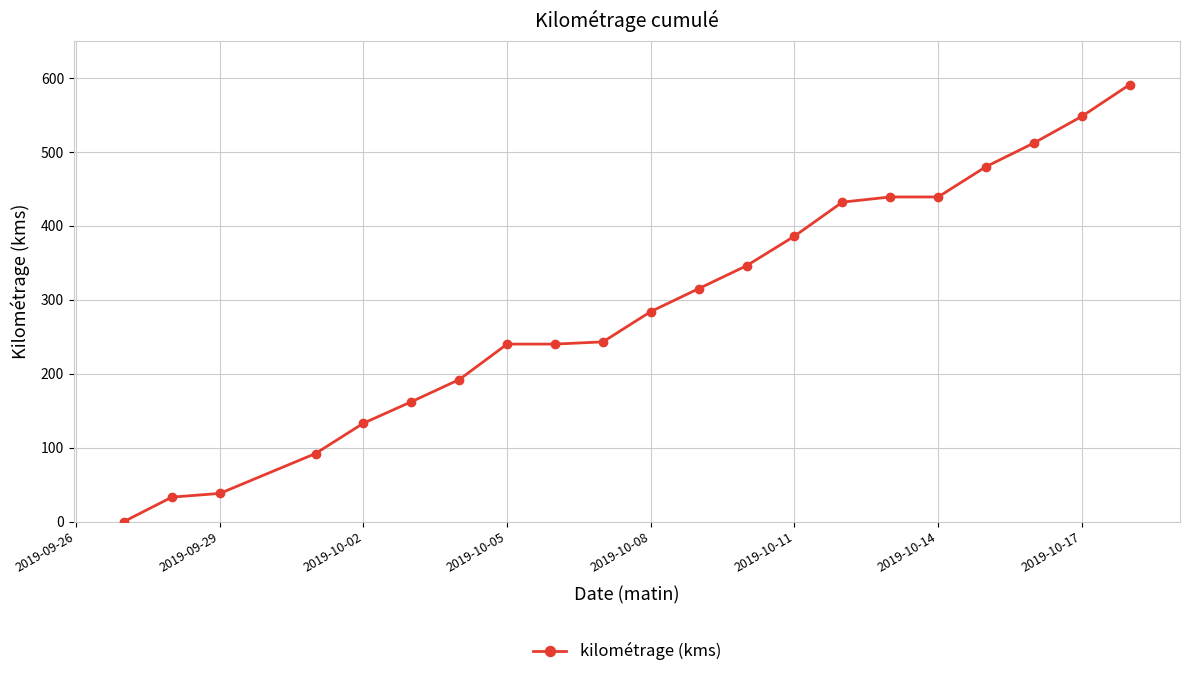

Reading left to right, extract all data points from this chart.

0	33	38	92	133	162	192	240	240	243	284	315	346	386	432	439	439	480	512	548	591